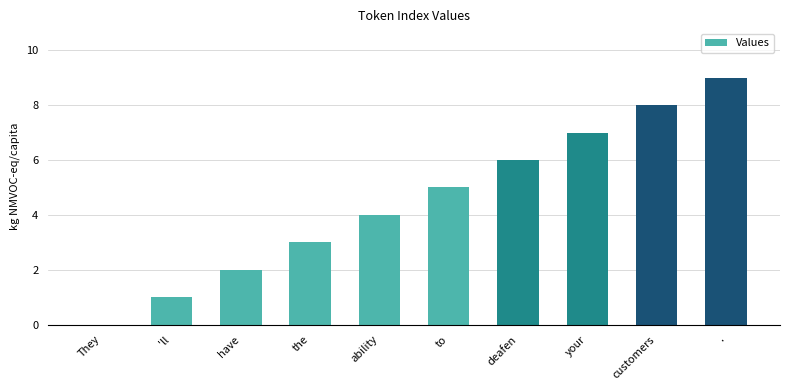

What is the difference between the values at deafen and .?

3